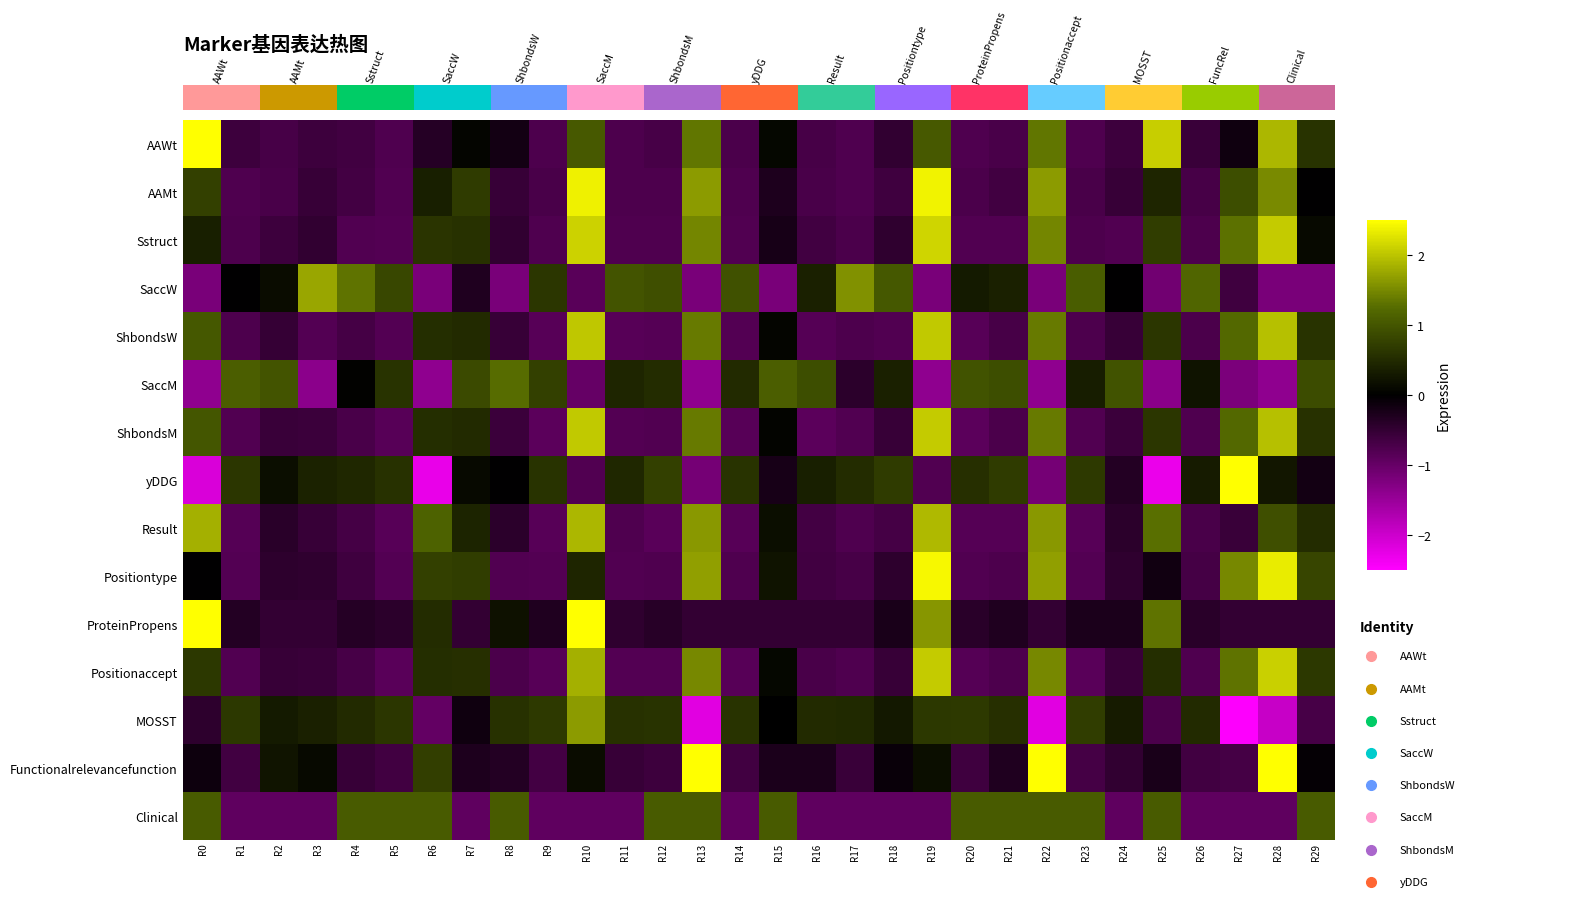

What is the total value across all series at R14?

-5.9